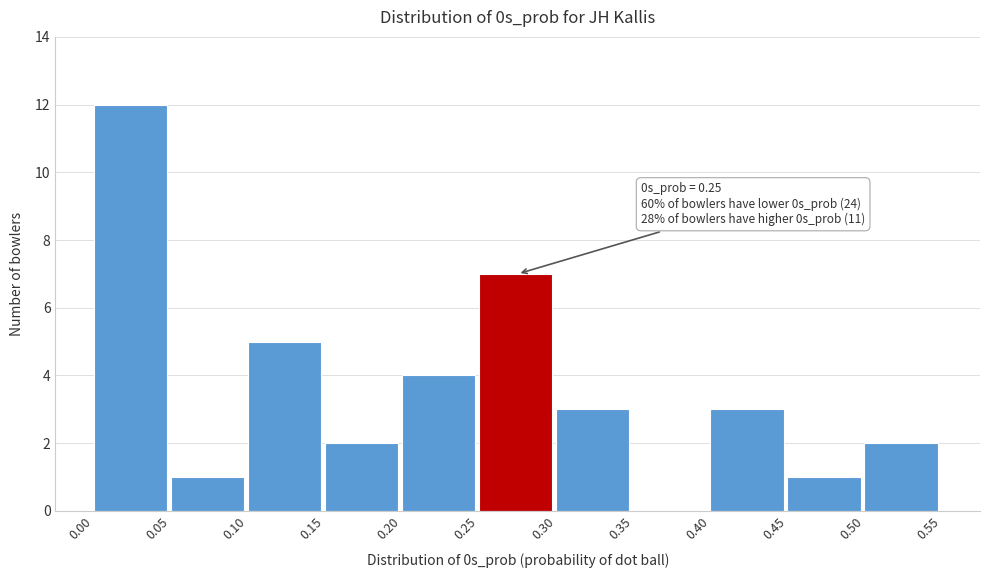

Which range on the x-axis has the tallest bar?

0.00 to 0.05